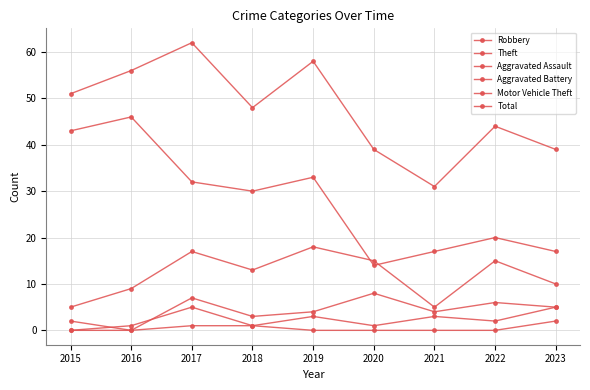

True or false: Motor Vehicle Theft has a value of 0 at 2018.

False